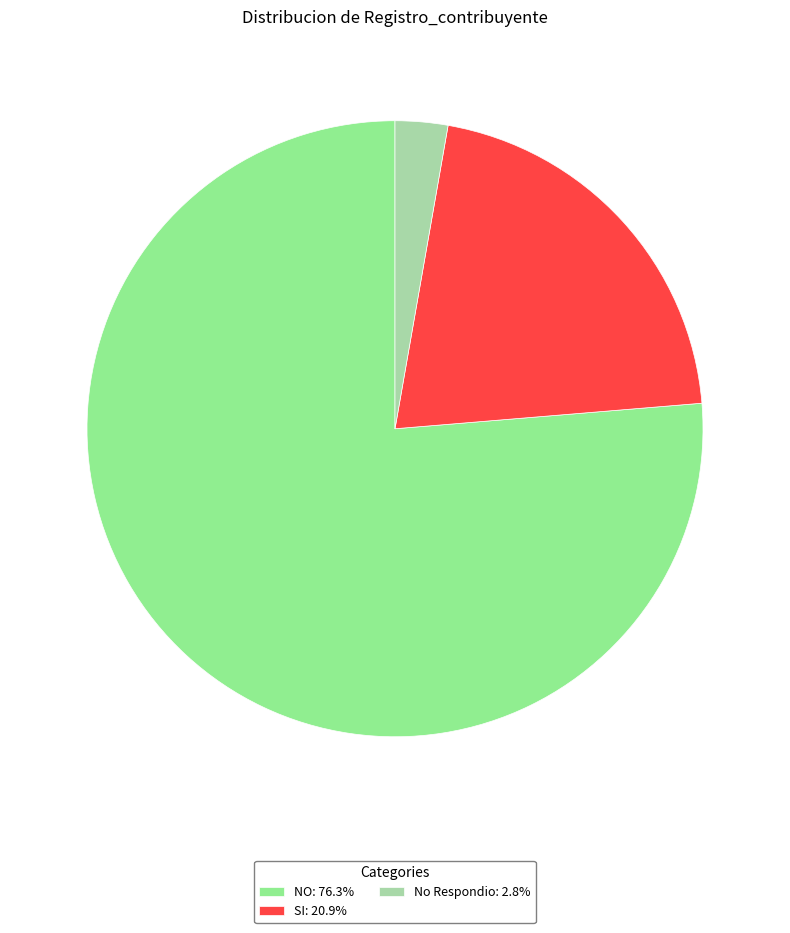

Combined, do NO: 76.3% and SI: 20.9% account for over 50%?

Yes